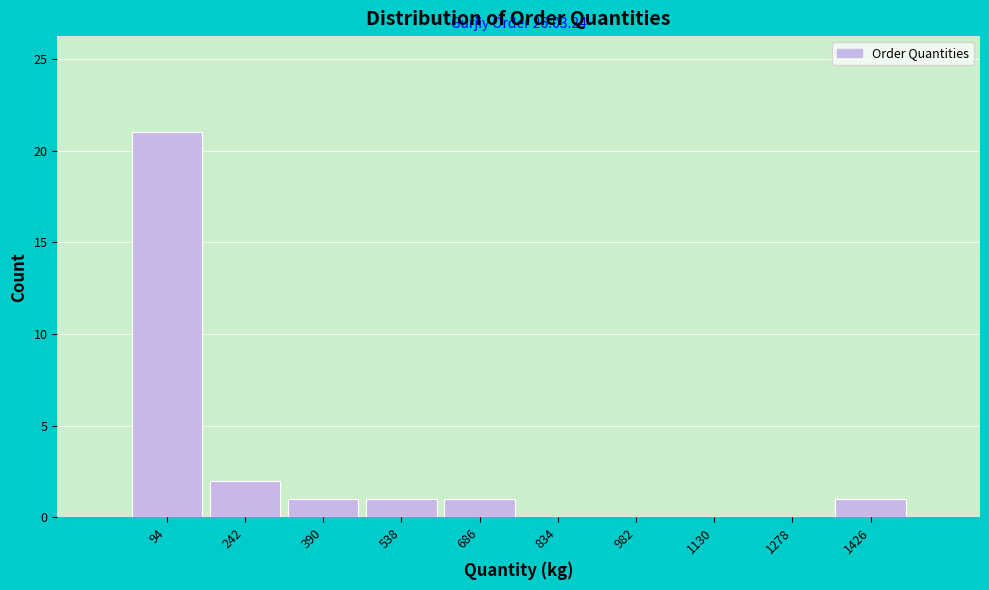

Over which range of the x-axis is the bar tallest?

20 to 168